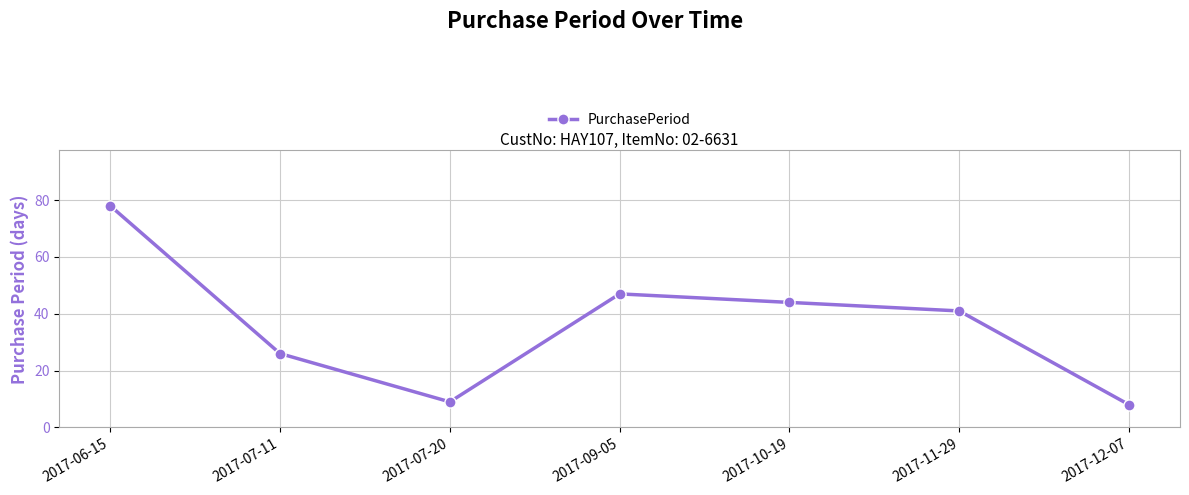

Count the number of categories in the chart.

7